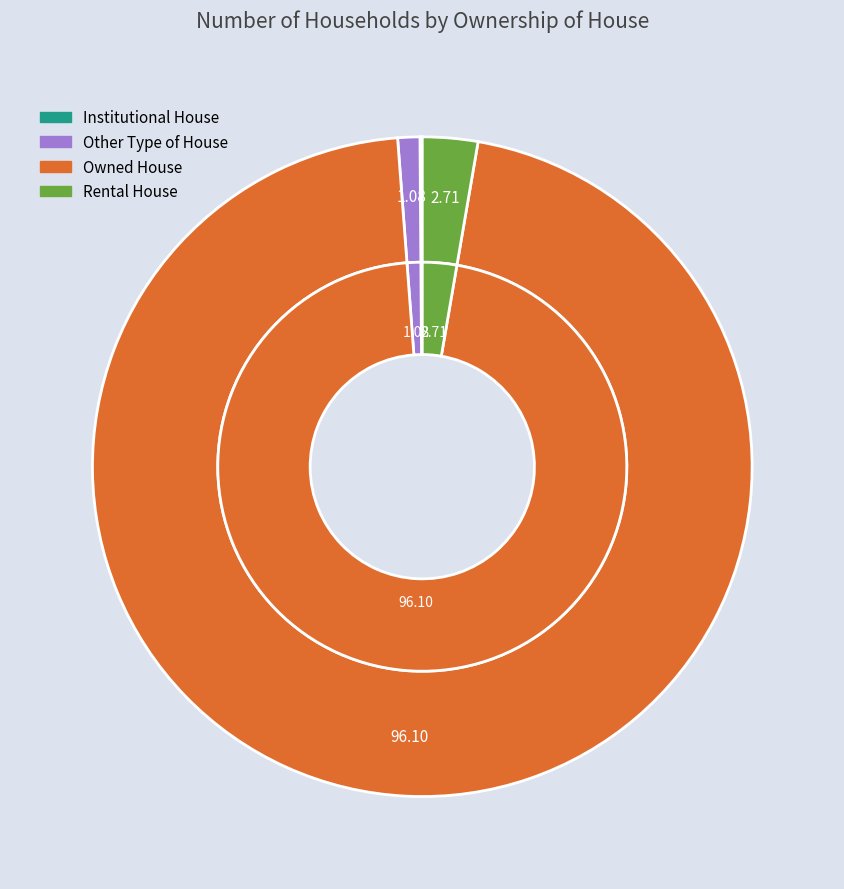

Rank the categories by value from lowest to highest.

Institutional House, Other Type of House, Rental House, Owned House